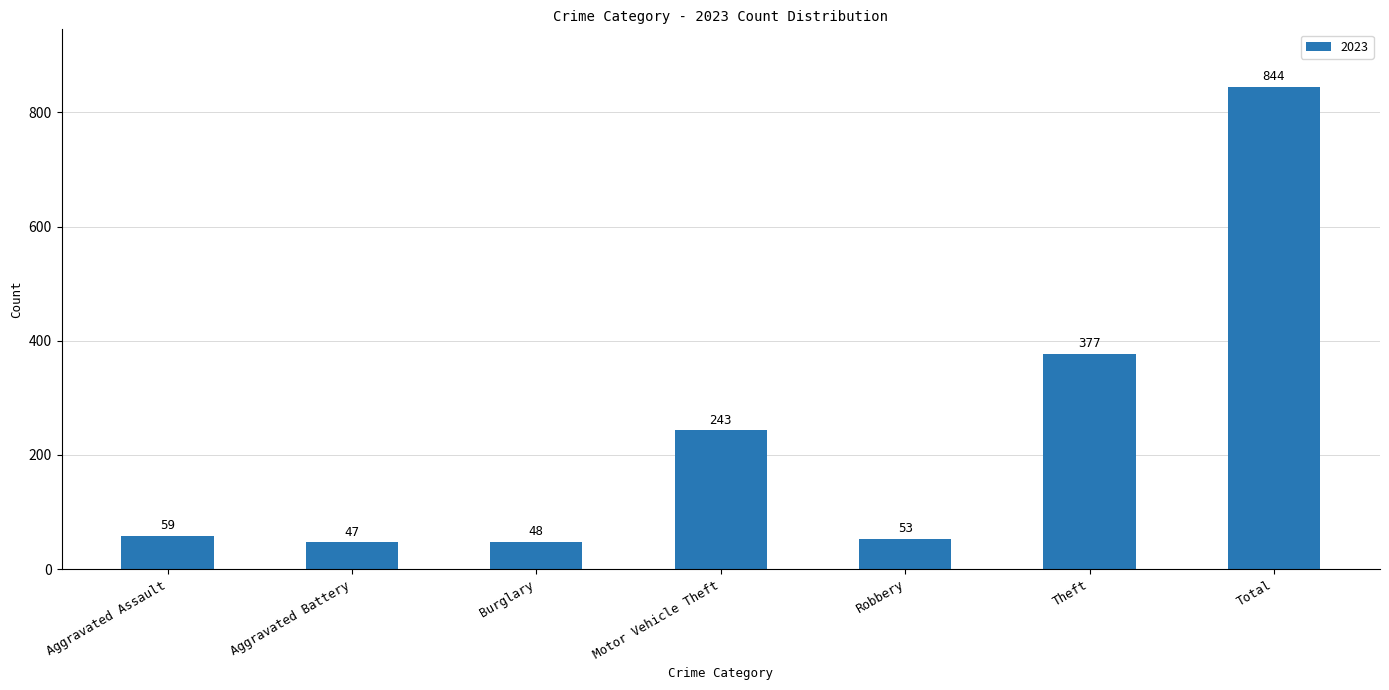

What is the change in value from Aggravated Assault to Robbery?

-6